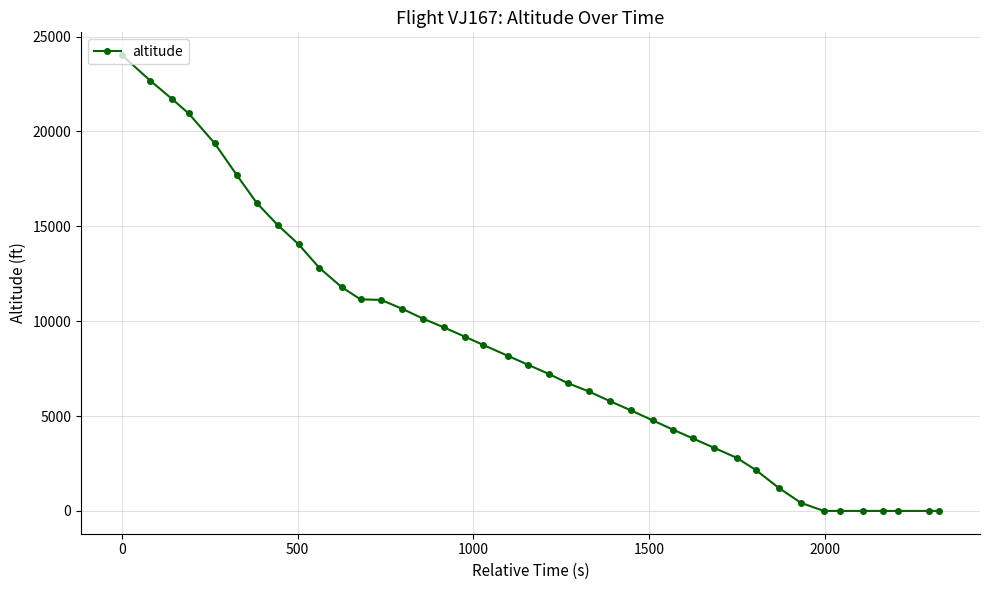

What is the maximum value shown in the chart?

24025